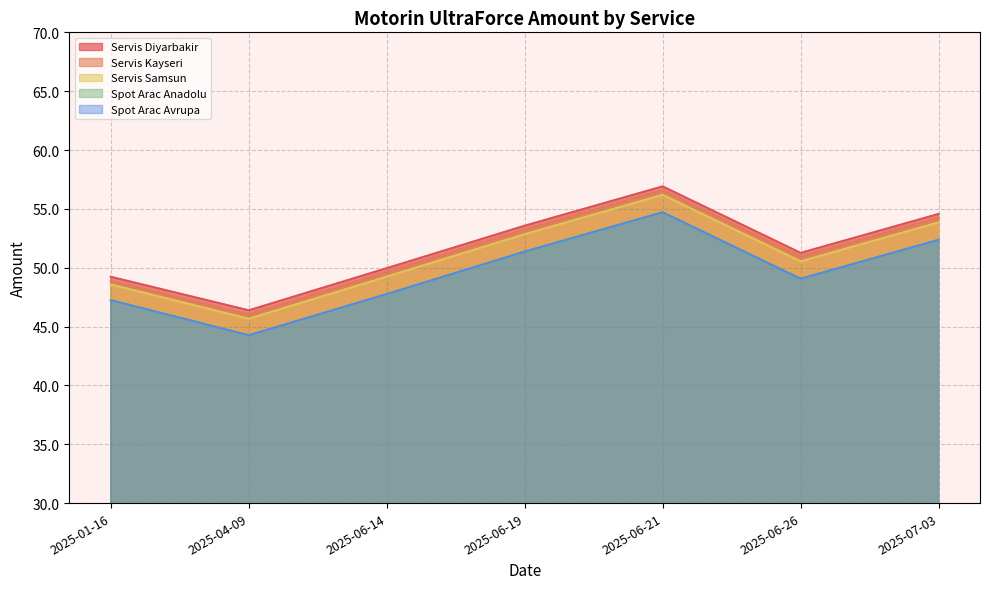

What is the difference between the highest and lowest values at 2025-01-16?

2.0